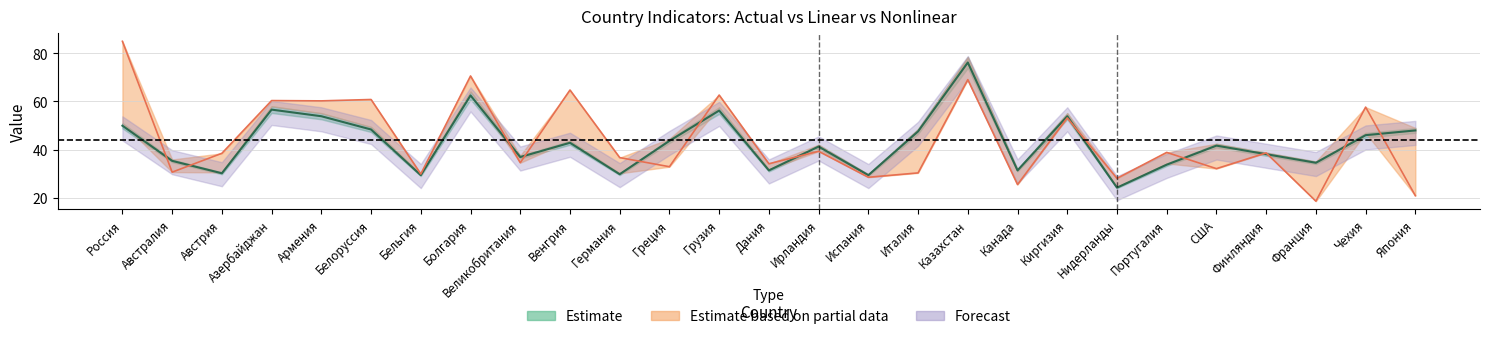

Is it true that y линейный equals 24.1 at Нидерланды?

True